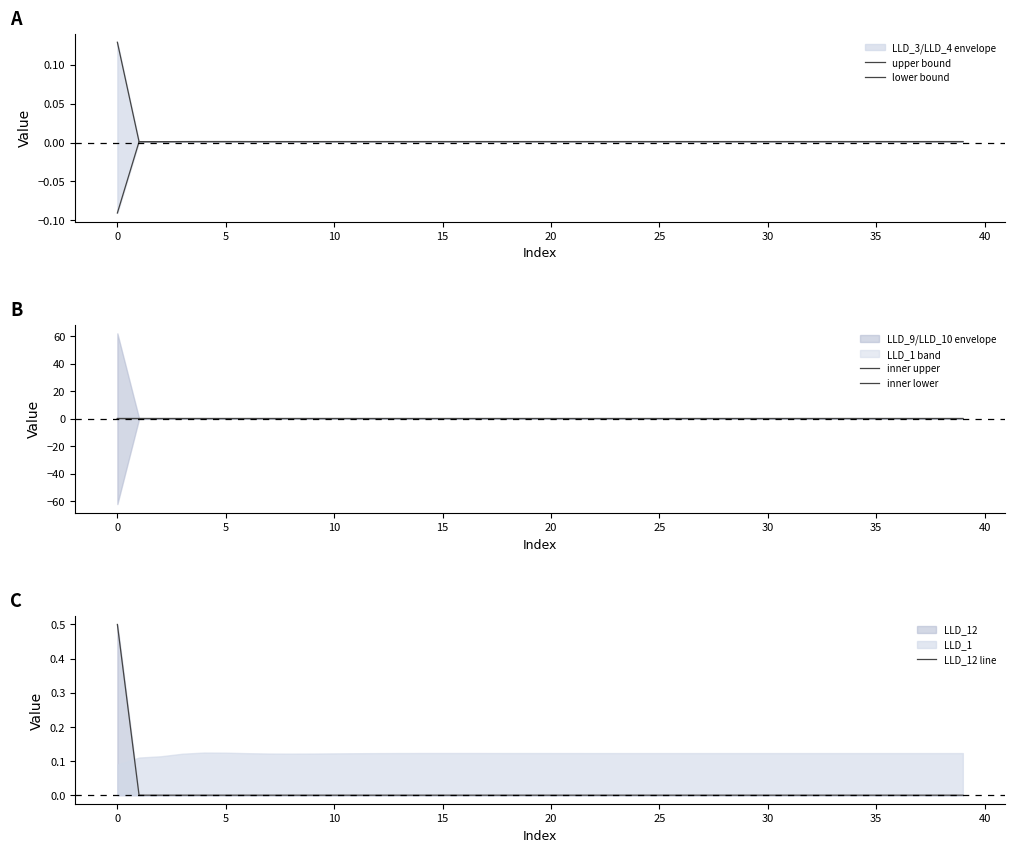

The LLD_12 line series shows 0.0 at 31. True or false?

True